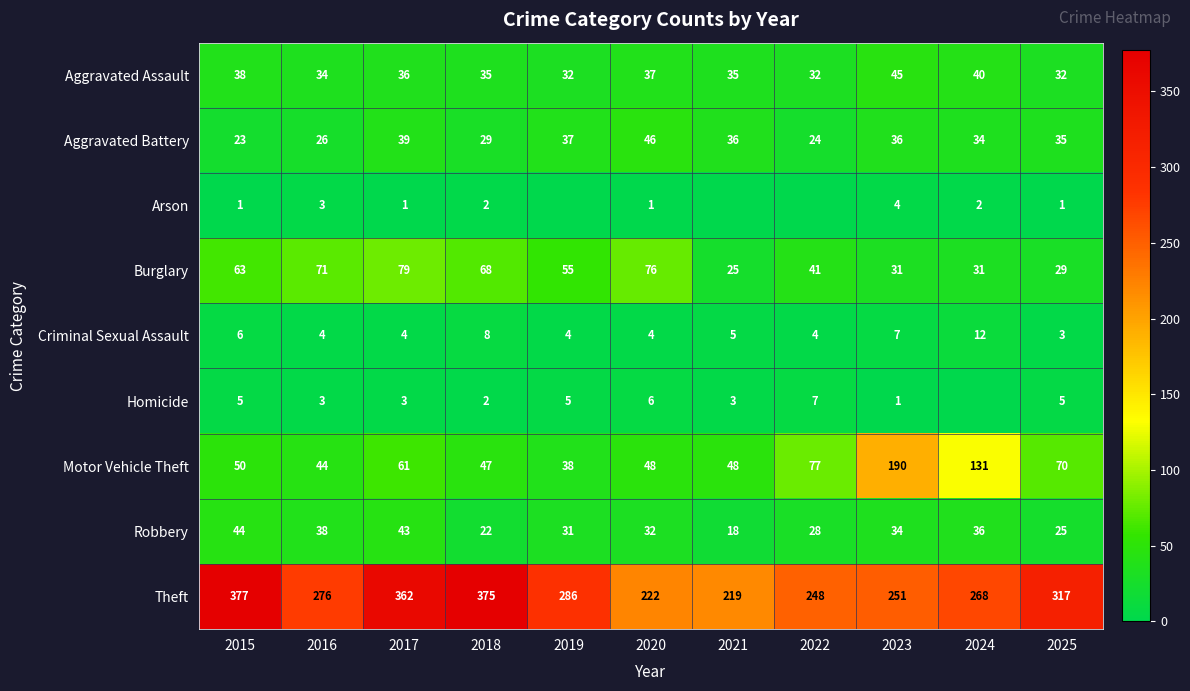

What is the lowest value of the Motor Vehicle Theft series?

38